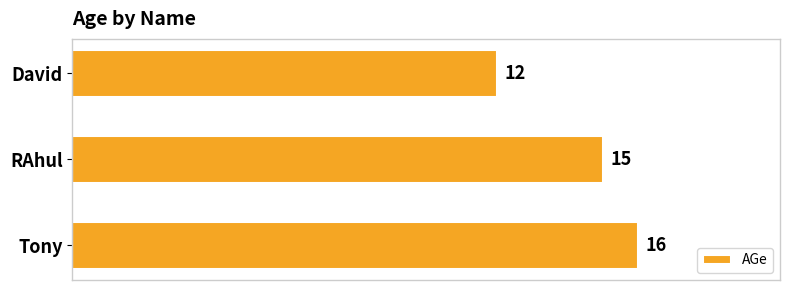

Reading bottom to top, extract all data points from this chart.

16	15	12